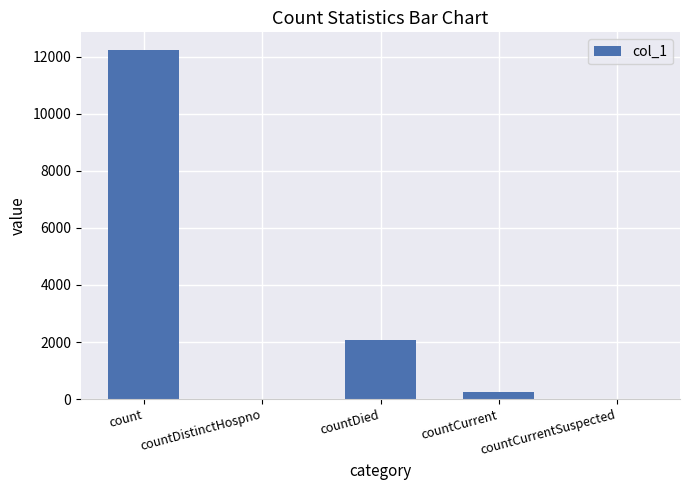

Reading left to right, extract all data points from this chart.

count=12245	countDistinctHospno=0	countDied=2058	countCurrent=233	countCurrentSuspected=0